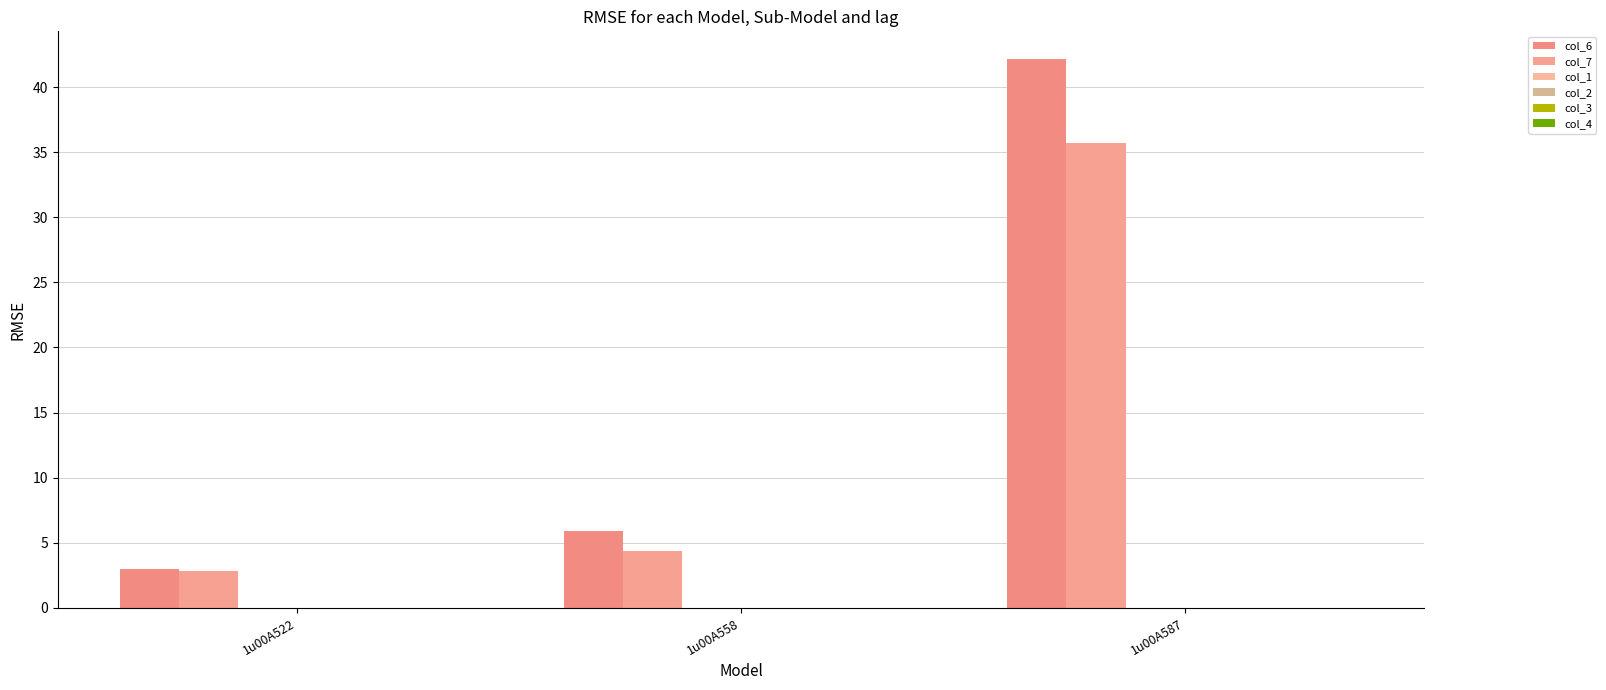

What is the difference between the maximum and minimum values in the col_6 series?

39.2